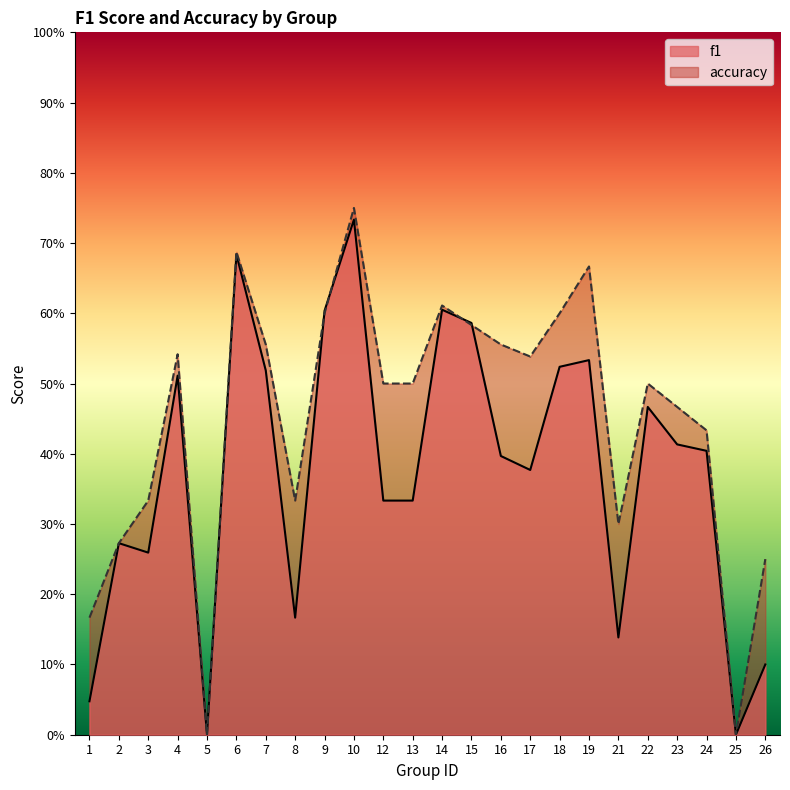

What is the difference between the maximum and minimum values in the f1 series?

0.7